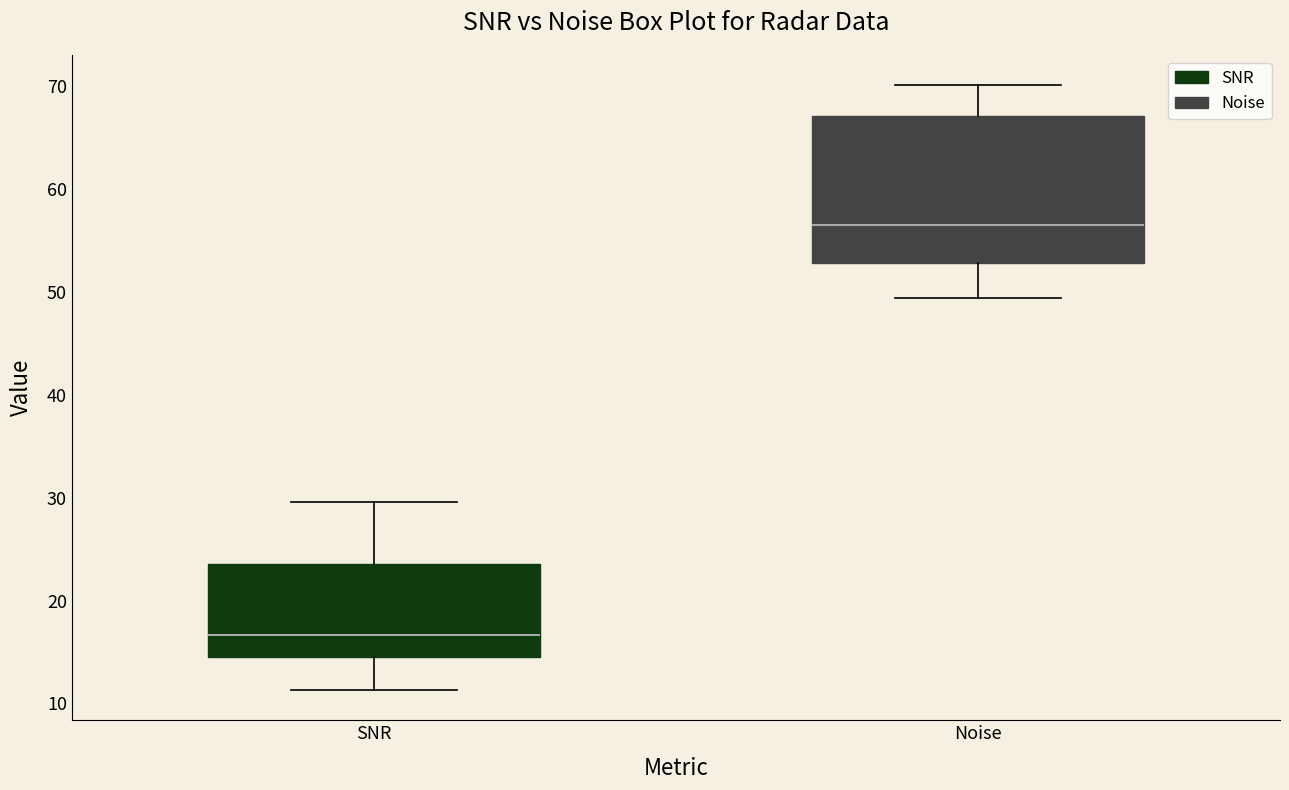

Which box has the highest median line?

Noise